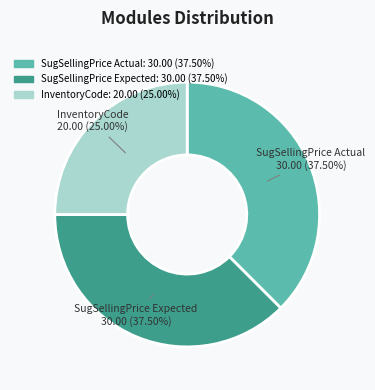

Which has a higher value, InventoryCode or SugSellingPrice Actual?

SugSellingPrice Actual